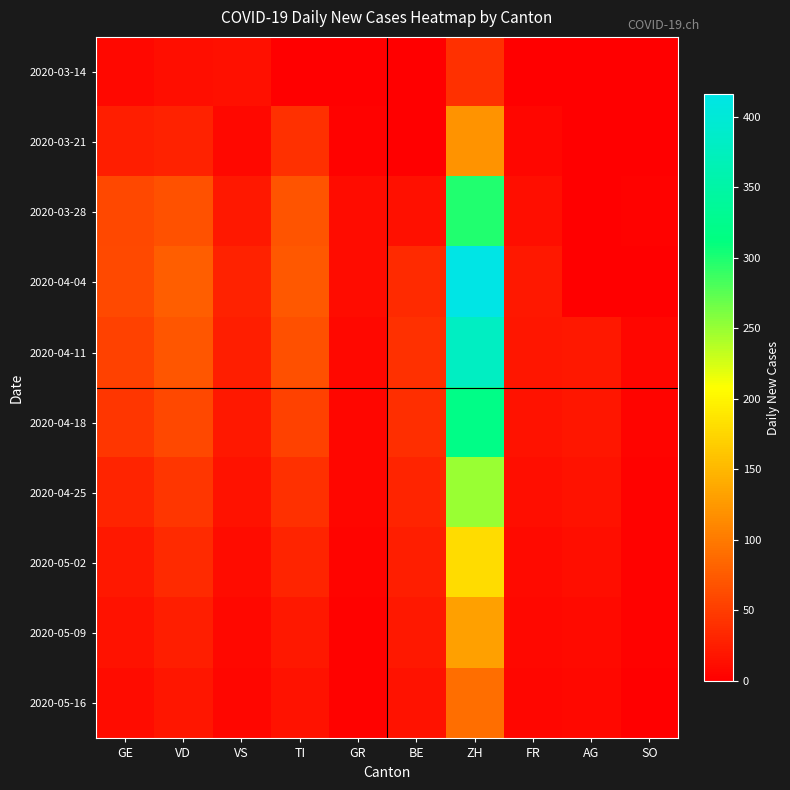

Reading left to right, what are all the values shown in this chart?

2020-03-14: GE=8	VD=12	VS=13	TI=0	GR=1	BE=0	ZH=40	FR=0	AG=0	SO=0
2020-03-21: GE=25	VD=28	VS=8	TI=40	GR=3	BE=0	ZH=121	FR=6	AG=0	SO=0
2020-03-28: GE=59	VD=67	VS=21	TI=69	GR=11	BE=14	ZH=298	FR=12	AG=0	SO=3
2020-04-04: GE=61	VD=77	VS=28	TI=72	GR=10	BE=35	ZH=416	FR=21	AG=0	SO=0
2020-04-11: GE=55	VD=70	VS=25	TI=65	GR=8	BE=40	ZH=380	FR=18	AG=20	SO=5
2020-04-18: GE=45	VD=60	VS=20	TI=55	GR=6	BE=38	ZH=320	FR=15	AG=18	SO=4
2020-04-25: GE=30	VD=45	VS=15	TI=40	GR=5	BE=30	ZH=250	FR=12	AG=15	SO=3
2020-05-02: GE=20	VD=35	VS=10	TI=30	GR=4	BE=25	ZH=180	FR=9	AG=12	SO=2
2020-05-09: GE=15	VD=25	VS=8	TI=20	GR=3	BE=20	ZH=130	FR=7	AG=9	SO=2
2020-05-16: GE=10	VD=18	VS=5	TI=15	GR=2	BE=15	ZH=90	FR=5	AG=7	SO=1